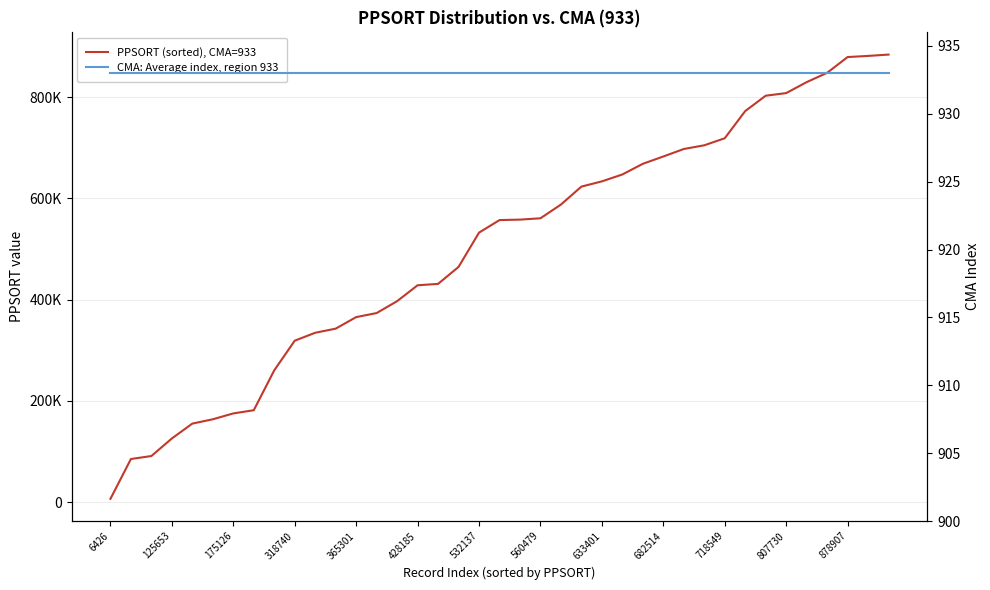

What is the approximate value of CMA: Average index, region 933 at 532137?

933